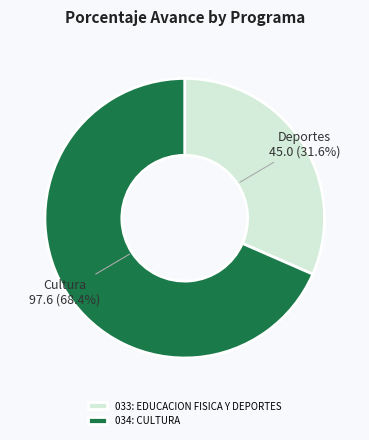

Approximately how many times larger is the value at 034: CULTURA compared to 033: EDUCACION FISICA Y DEPORTES?

2.2